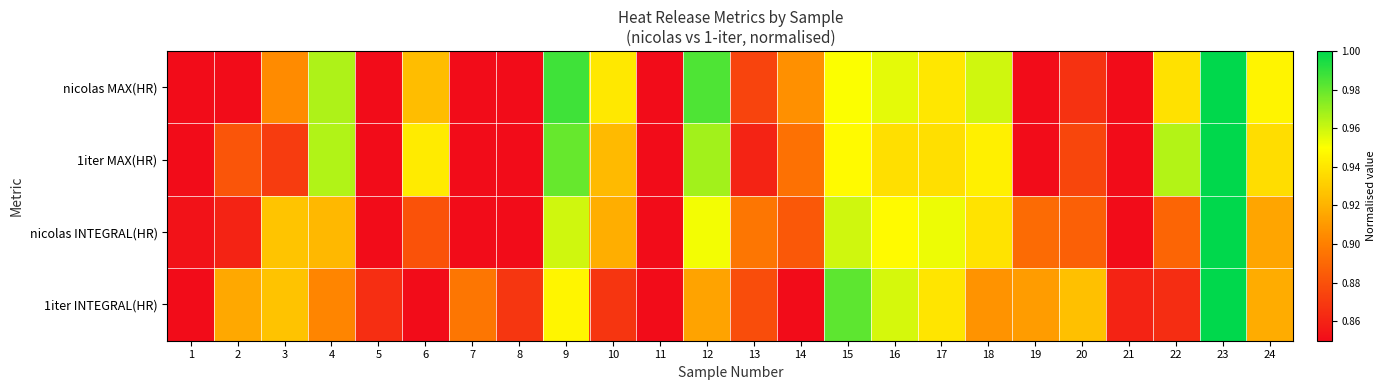

At how many categories does at least one series exceed 0?

24